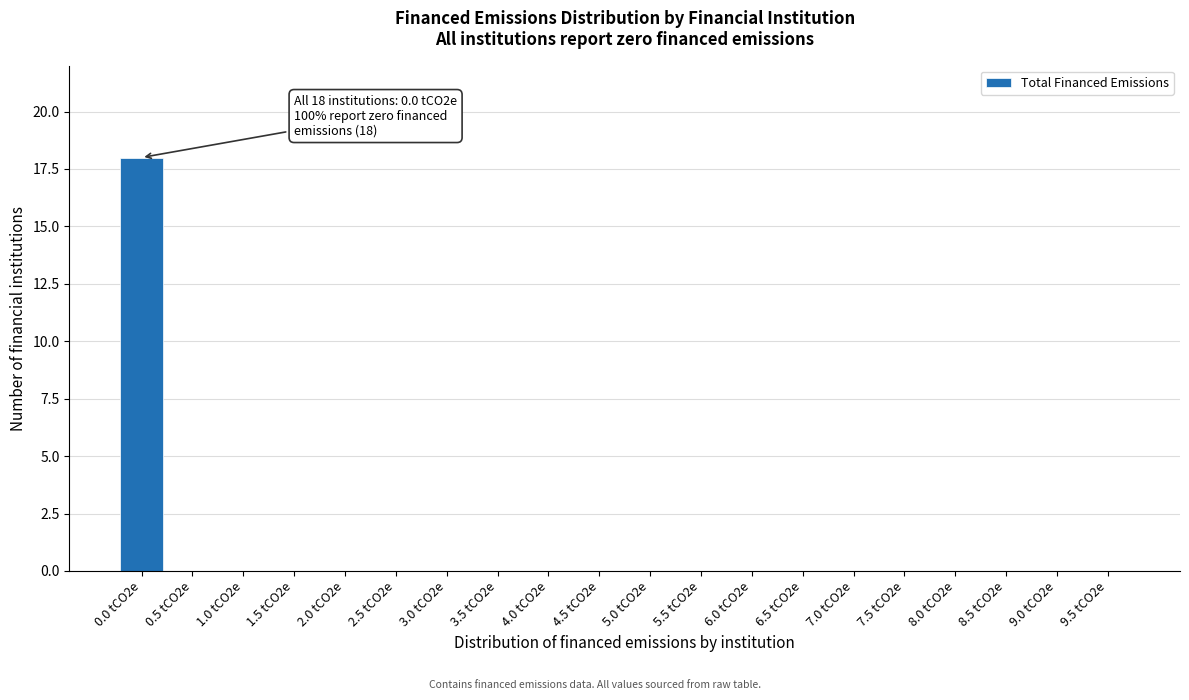

Reading left to right, what are all the values shown in this chart?

0.0 tCO2e=18	0.5 tCO2e=0	1.0 tCO2e=0	1.5 tCO2e=0	2.0 tCO2e=0	2.5 tCO2e=0	3.0 tCO2e=0	3.5 tCO2e=0	4.0 tCO2e=0	4.5 tCO2e=0	5.0 tCO2e=0	5.5 tCO2e=0	6.0 tCO2e=0	6.5 tCO2e=0	7.0 tCO2e=0	7.5 tCO2e=0	8.0 tCO2e=0	8.5 tCO2e=0	9.0 tCO2e=0	9.5 tCO2e=0